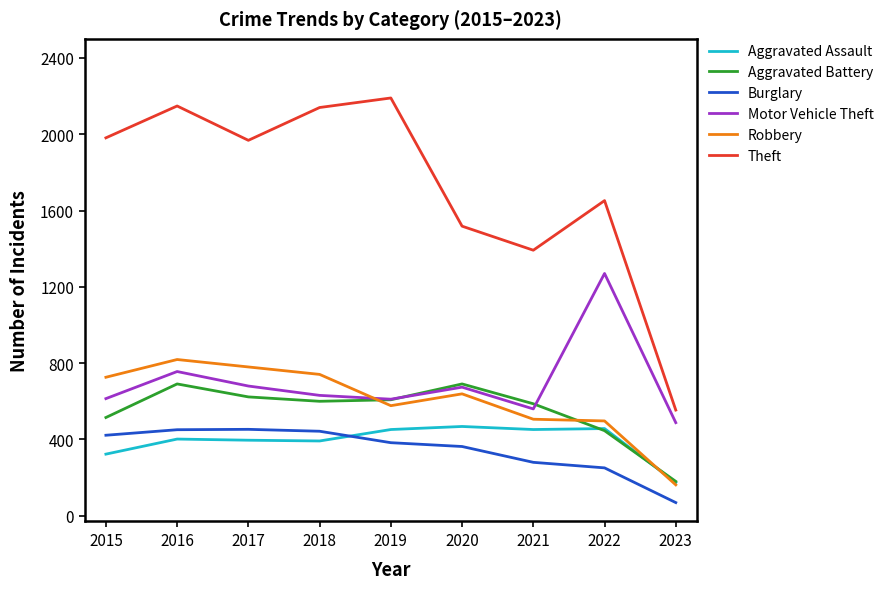

Is it true that Robbery equals 506 at 2021?

True